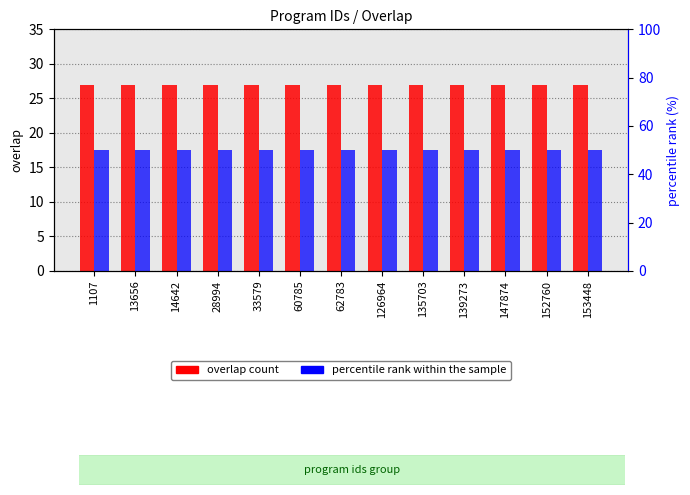

Which series changed the most between 14642 and 126964?

overlap count